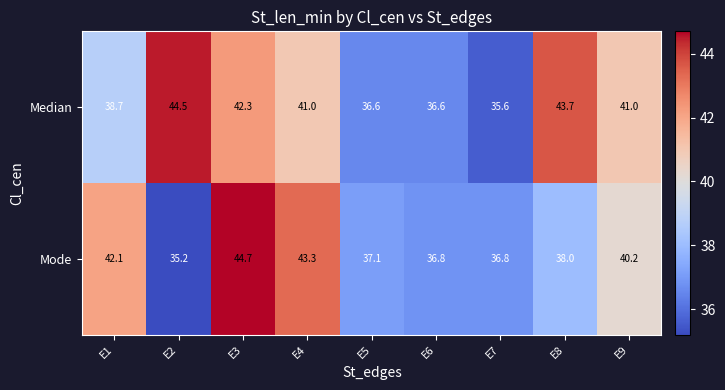

Rank the series by their average value, from highest to lowest.

Median, Mode